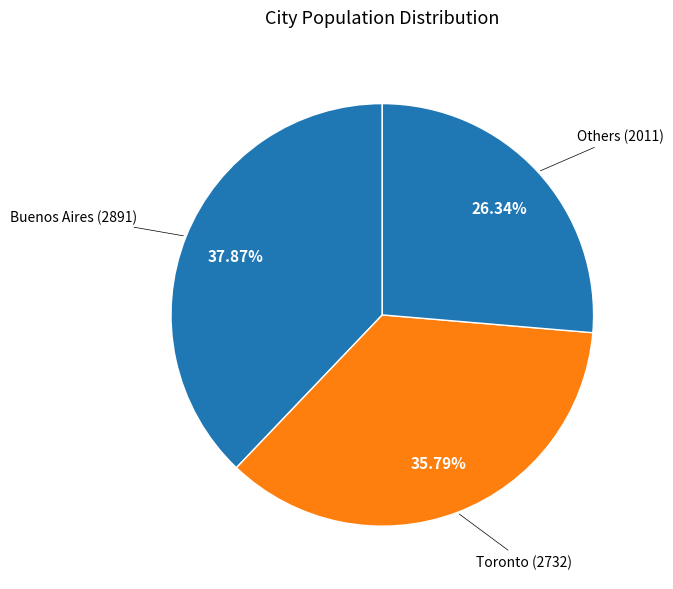

How many slices are in this pie chart?

3